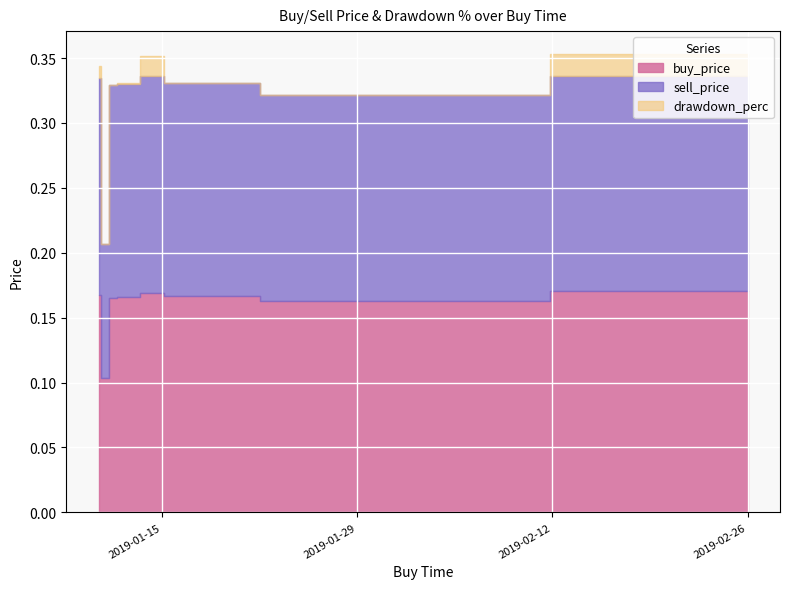

Between which two adjacent categories do drawdown_perc and buy_price first intersect?

2019-01-10 11:59:59 and 2019-01-10 19:59:59